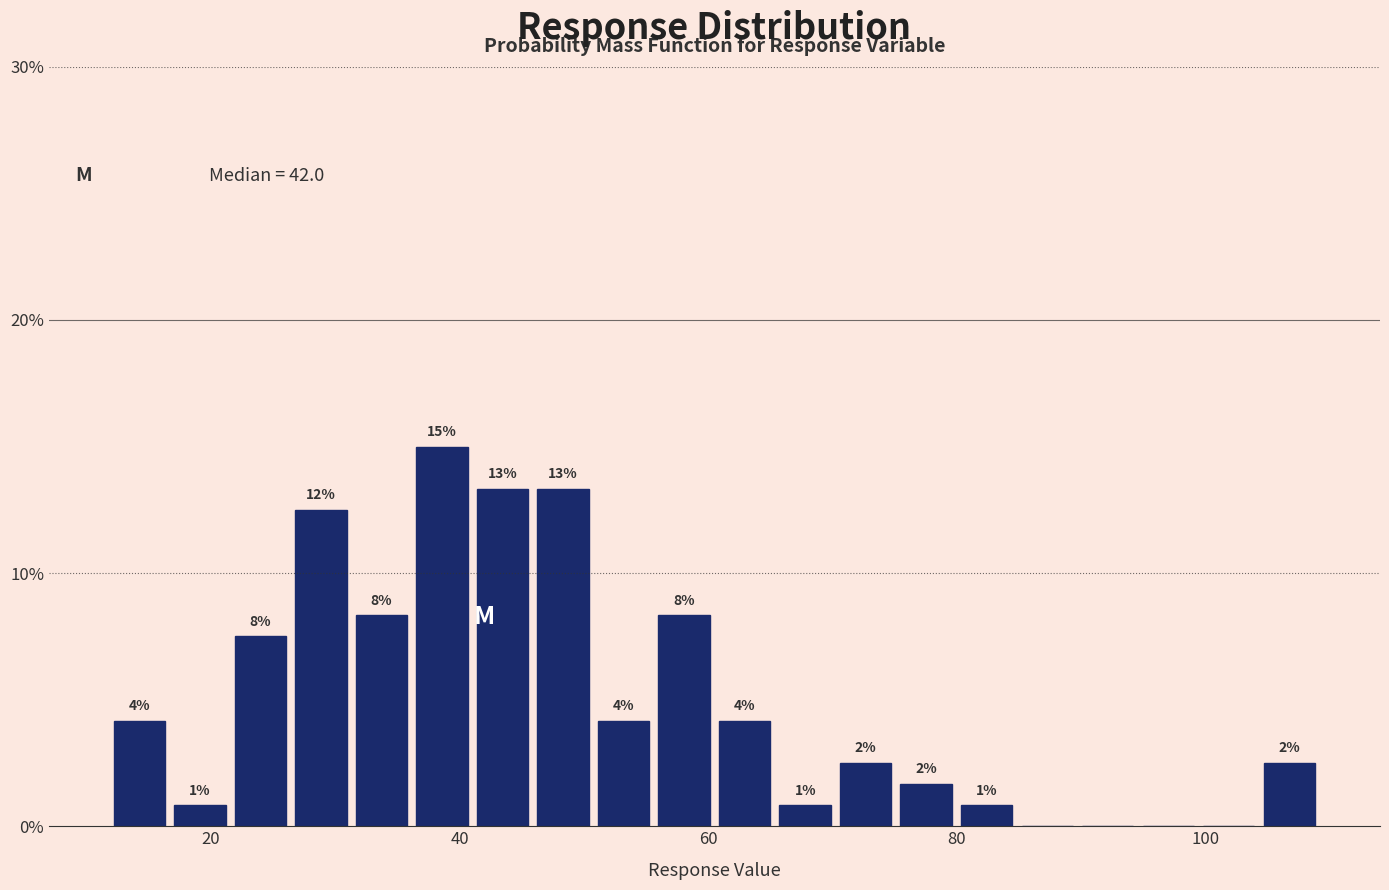

Around what value on the x-axis is the tallest bar? Give the approximate position of its centre, as read against the axis.

38